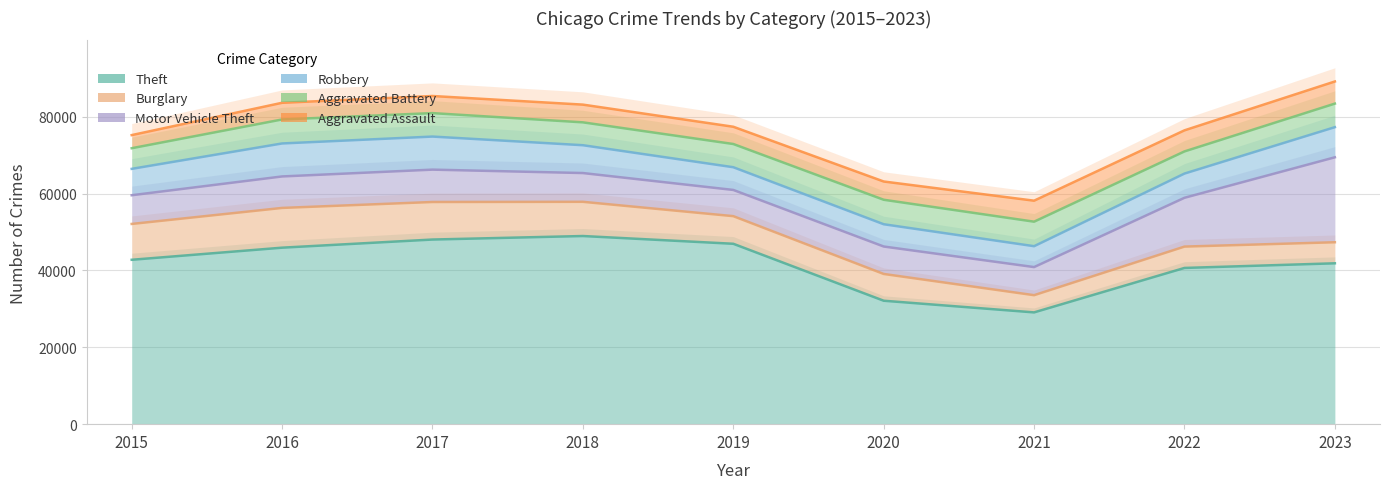

Does the chart display data point markers on the line(s)?

No